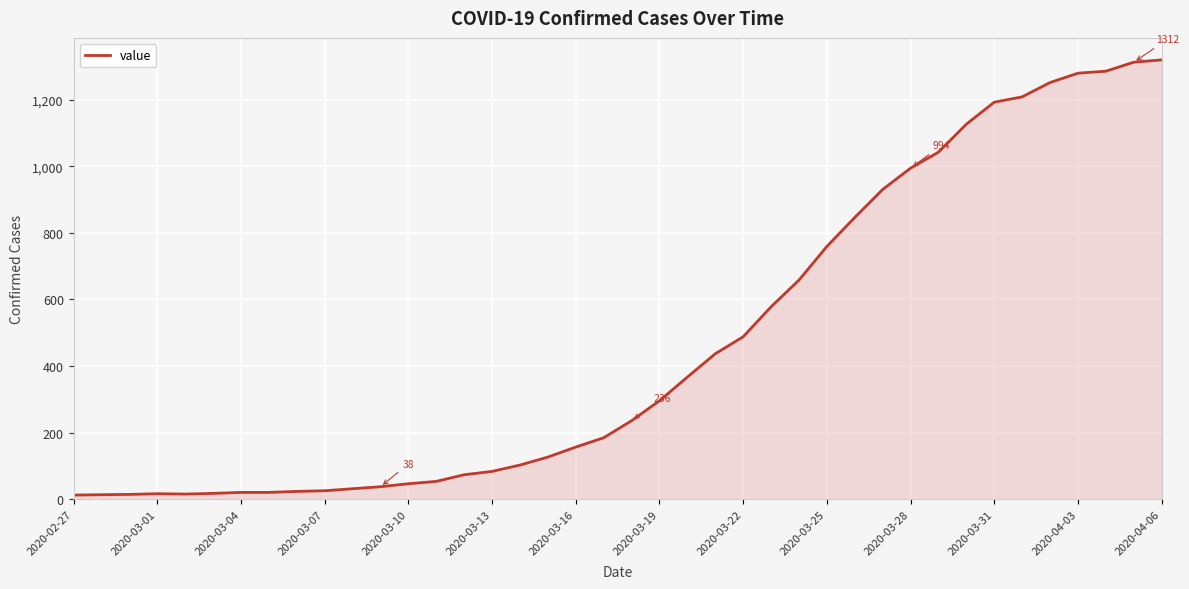

What is the greatest value displayed?

1319